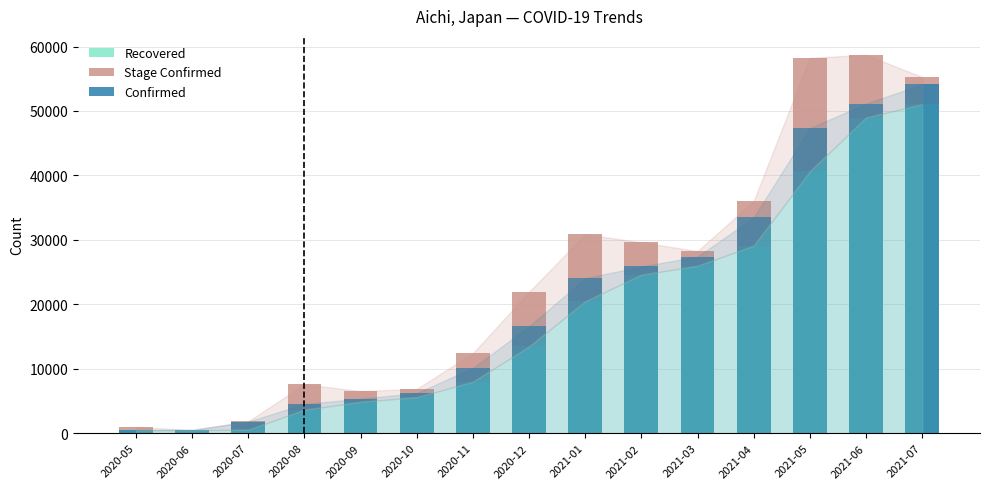

Between 2020-08 and 2021-07, which is larger?

2021-07